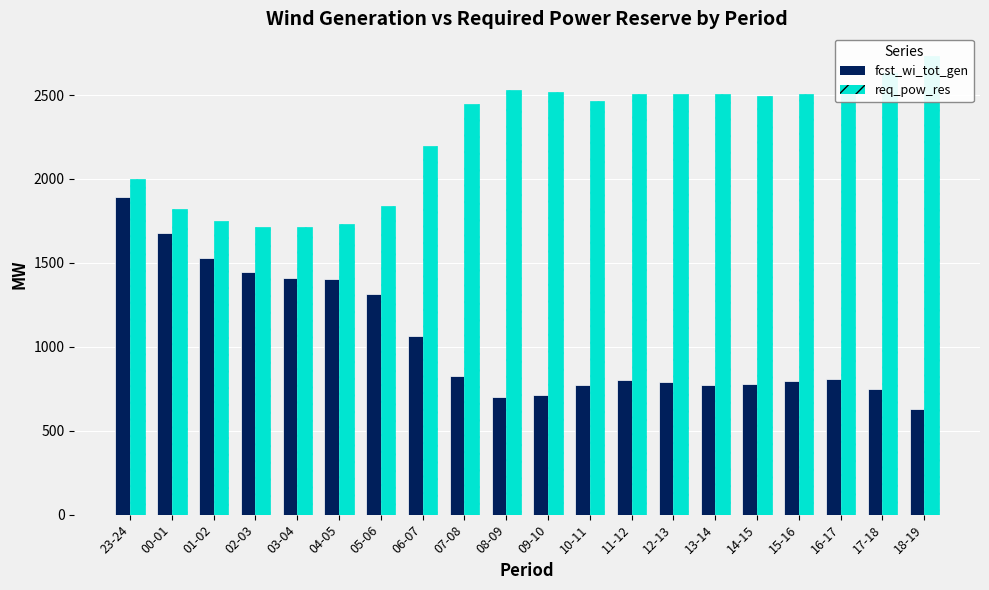

What is the greatest value displayed?

2731